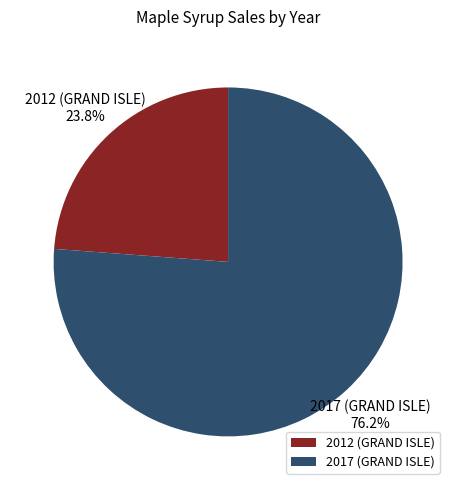

True or false: 2017 (GRAND ISLE) accounts for 76% of the total.

True